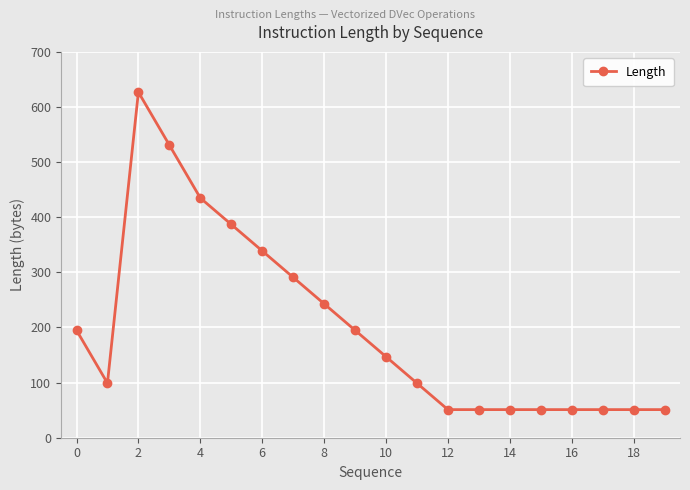

What is the value of the 7th point from the left?

339